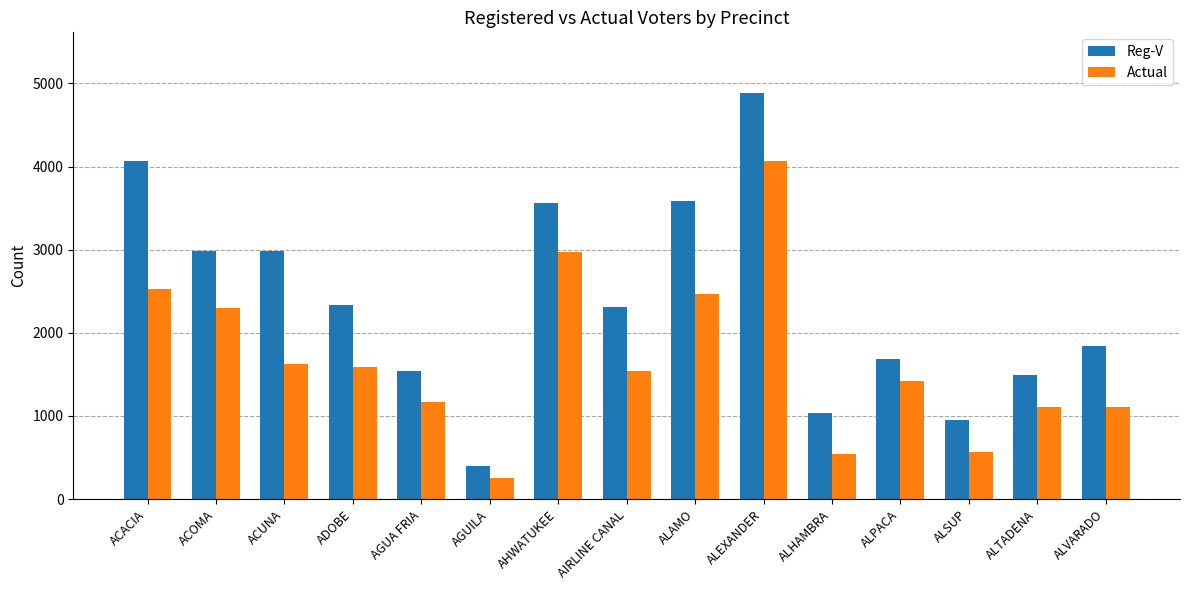

The value of Reg-V at ALVARADO is 492. True or false?

False